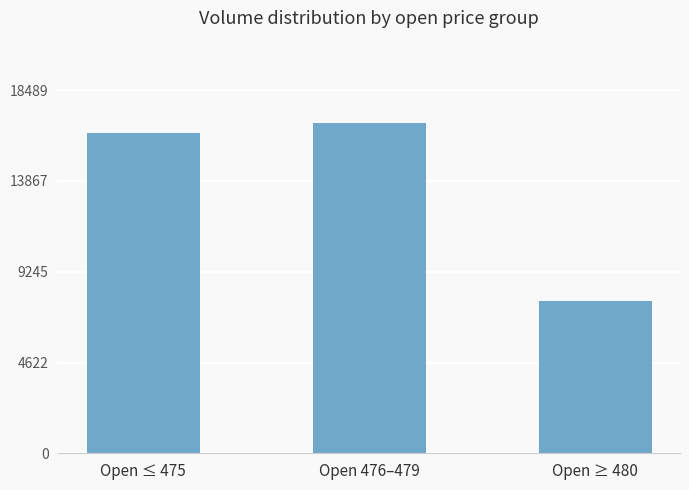

How many bars are there in total?

3